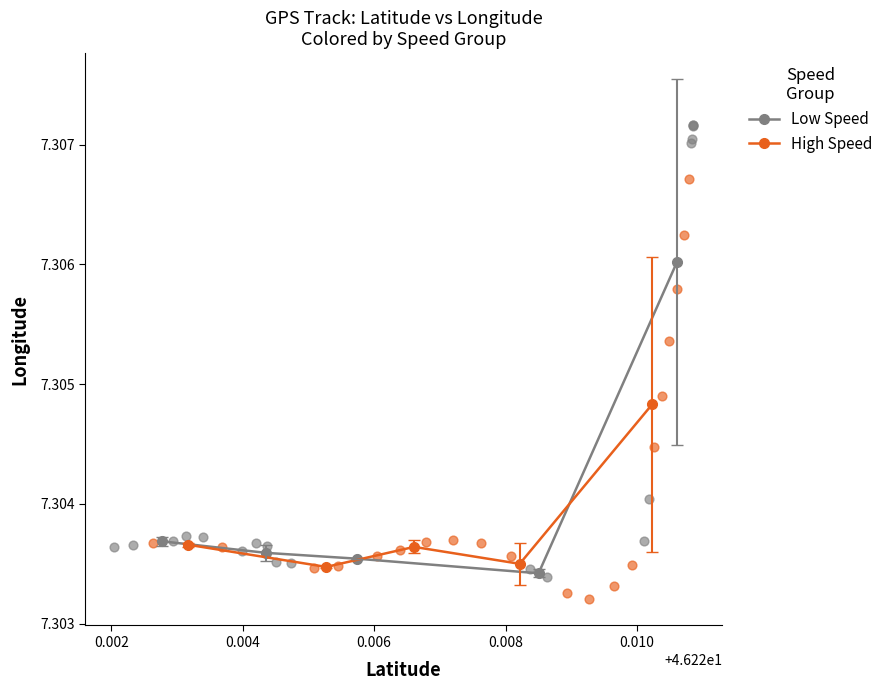

Which series has the largest Y range (max minus min)?

Low Speed